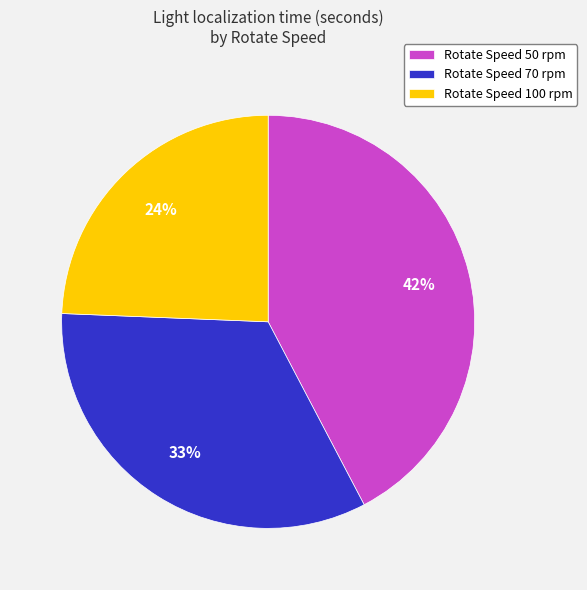

Do Rotate Speed 50 rpm and Rotate Speed 100 rpm together represent more than half of the pie?

Yes